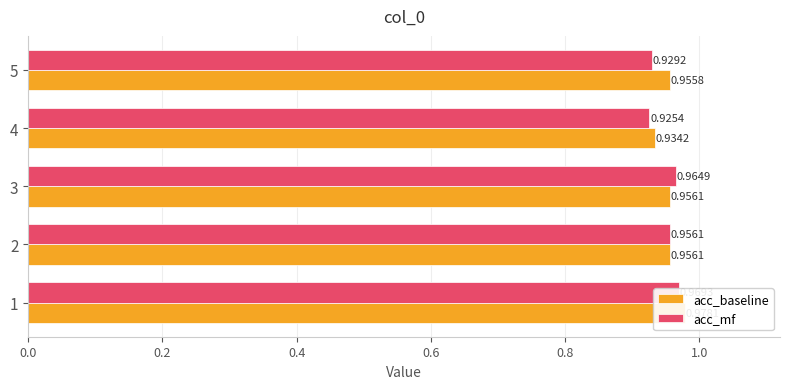

How many acc_mf values are between 0 and 1?

5